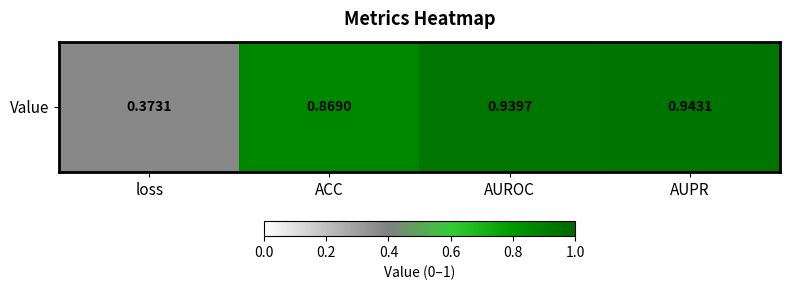

List the labels in order of value, largest first.

AUPR, AUROC, ACC, loss